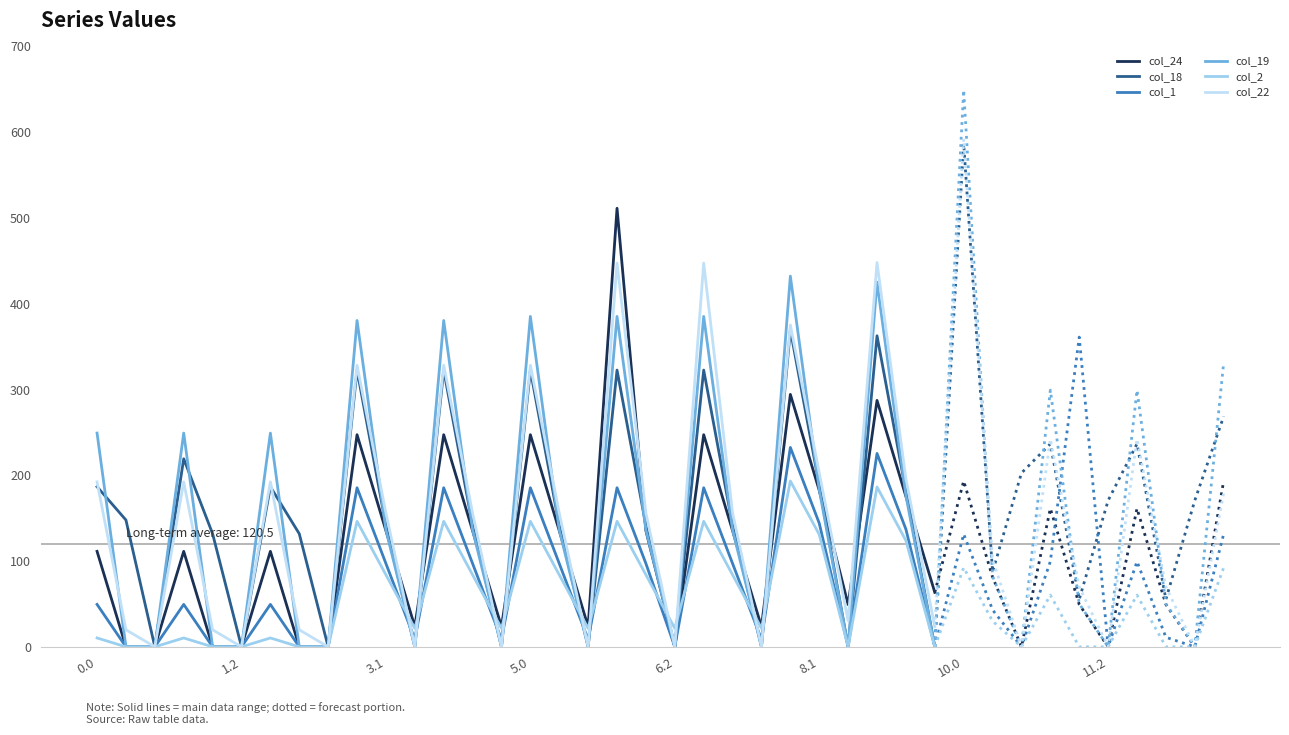

What is the average value of the col_2 series?

64.2